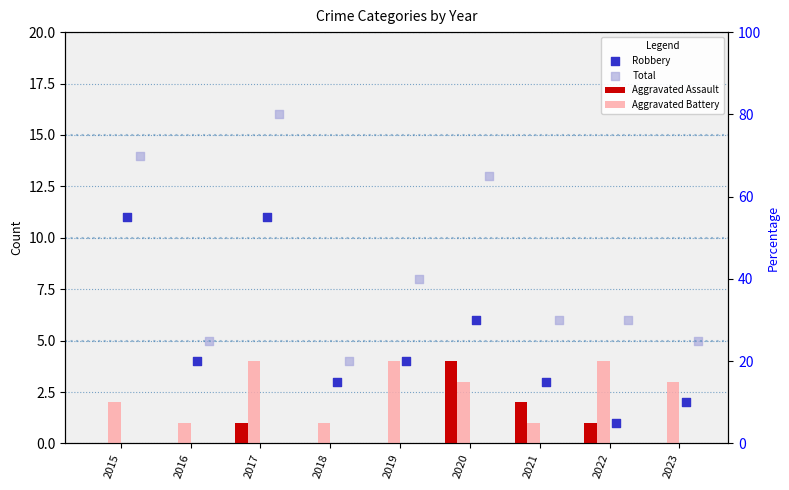

Is the value of Aggravated Assault at 2023 greater than the value of Robbery at 2021?

No